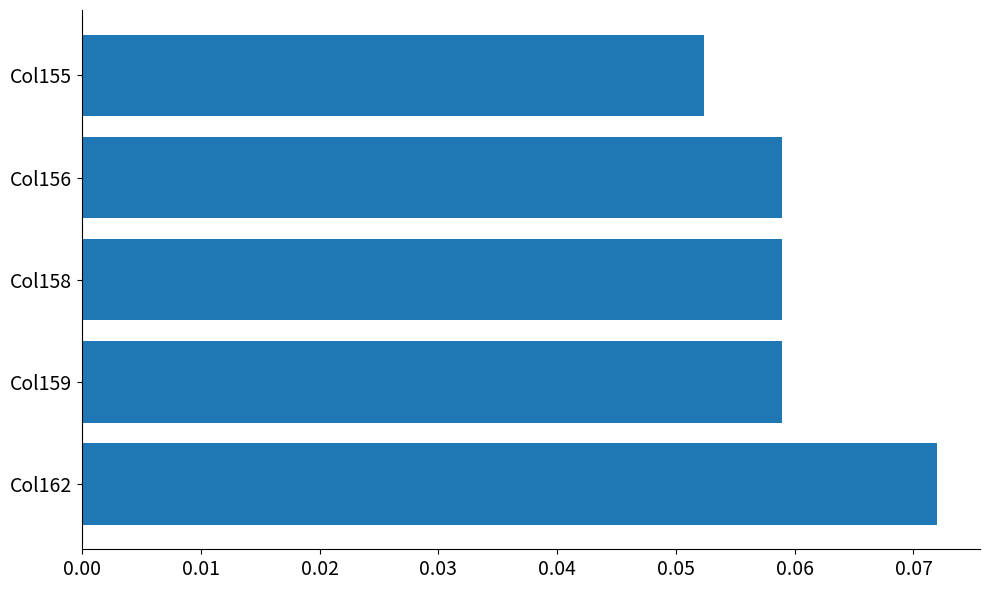

How many bars are there in total?

5